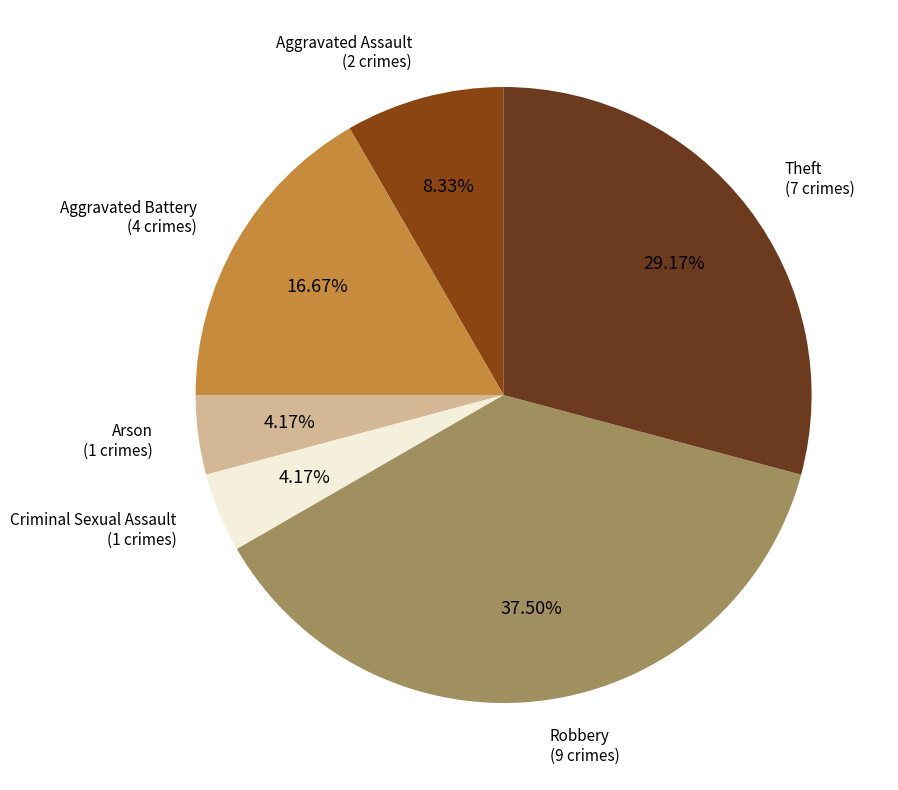

To the nearest percent, what is the average slice percentage?

17%